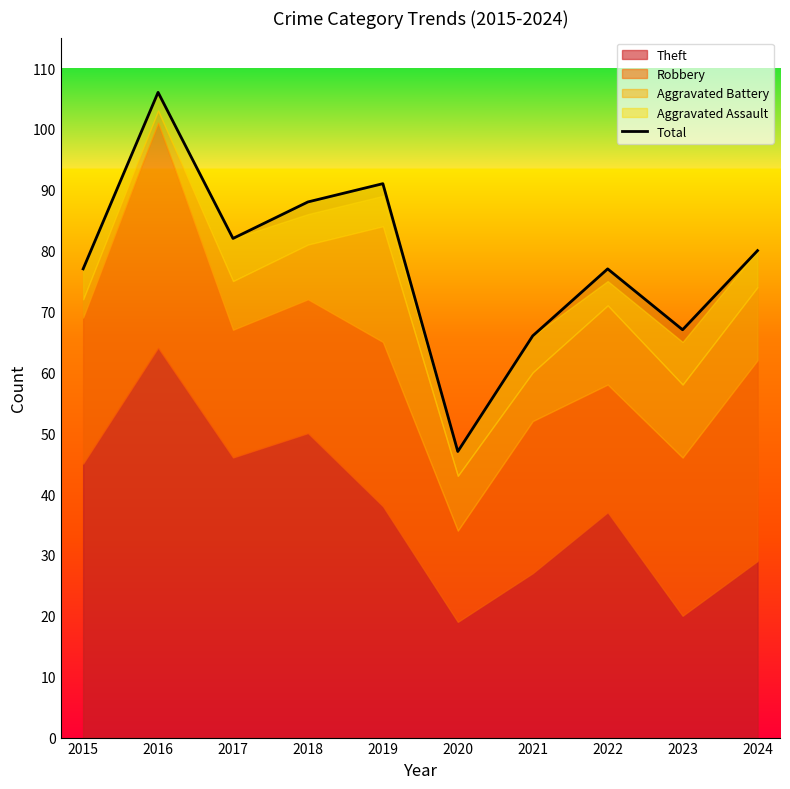

What is the minimum value shown in the chart?

47